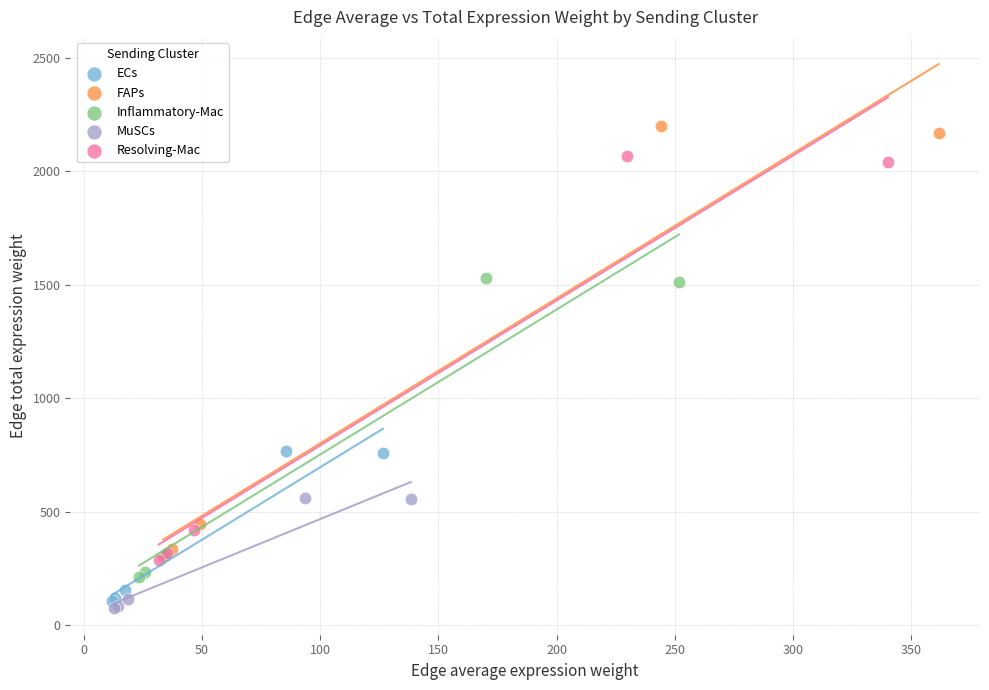

Which series contains the lowest Y value?

MuSCs